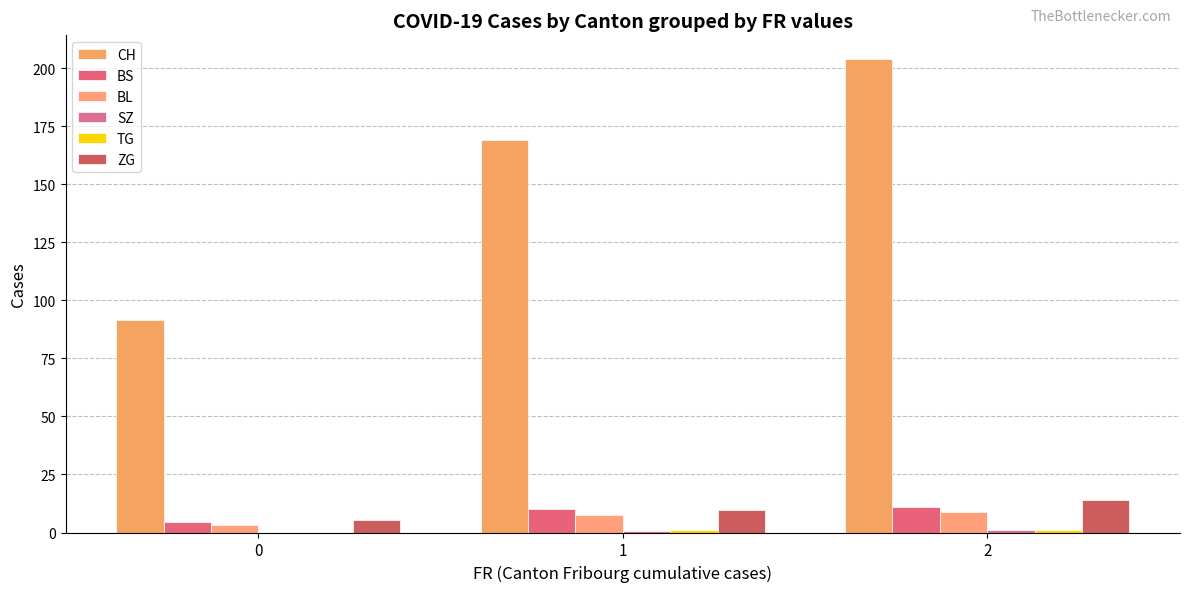

What is the value of the BL bar at the 3rd from the left?

9.0